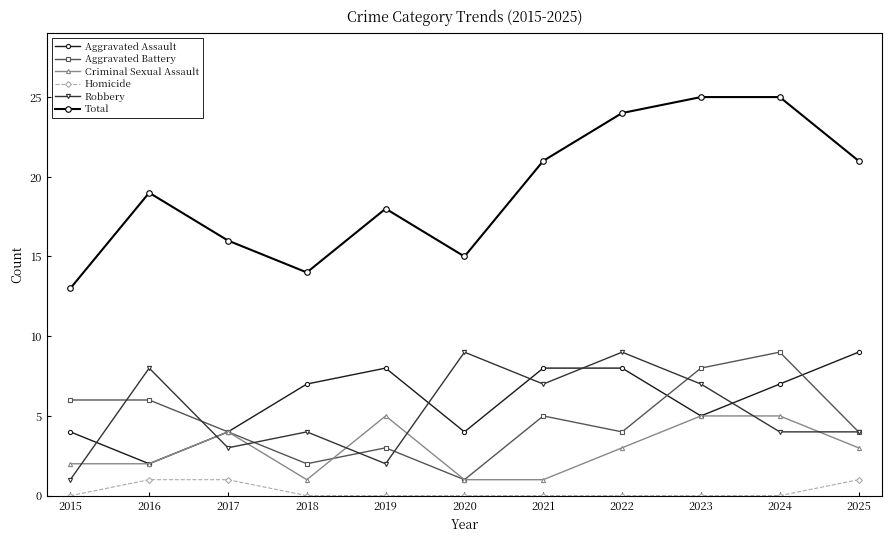

What is the sum of the Criminal Sexual Assault values at 2023 and 2015?

7